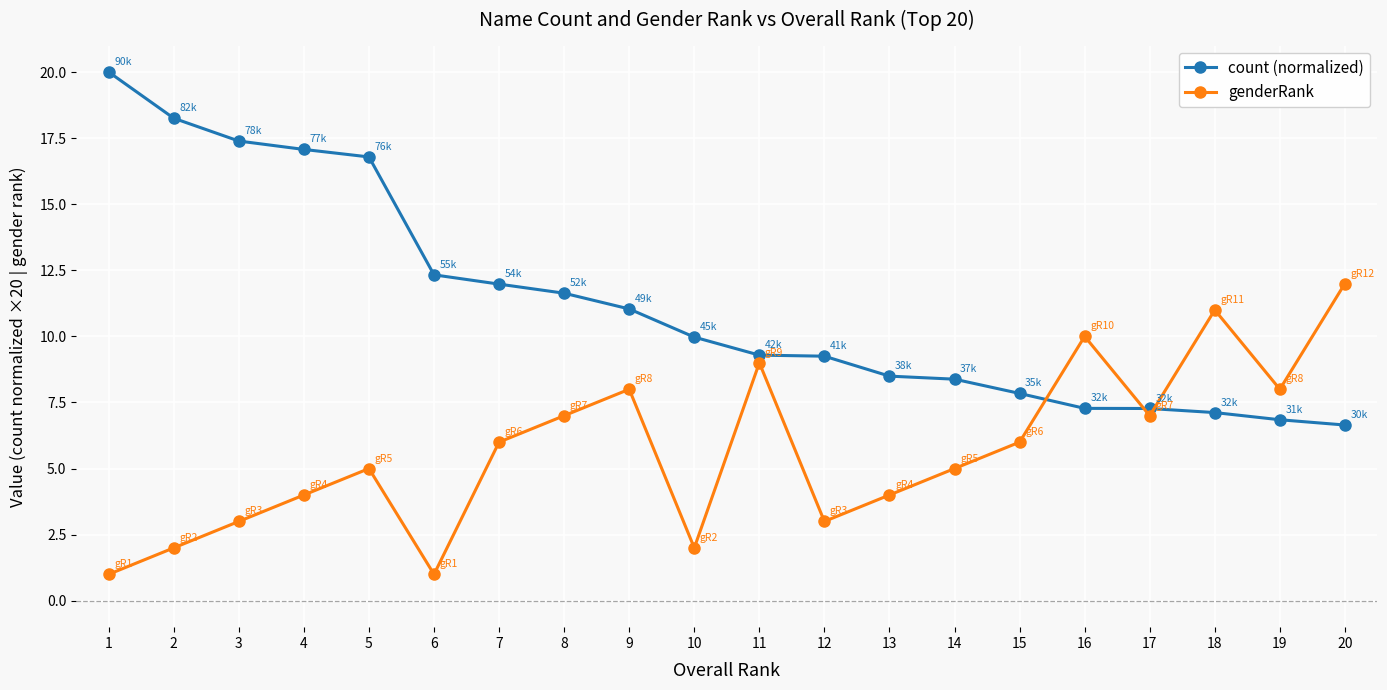

Between which two adjacent categories do count (normalized) and genderRank first intersect?

15 and 16